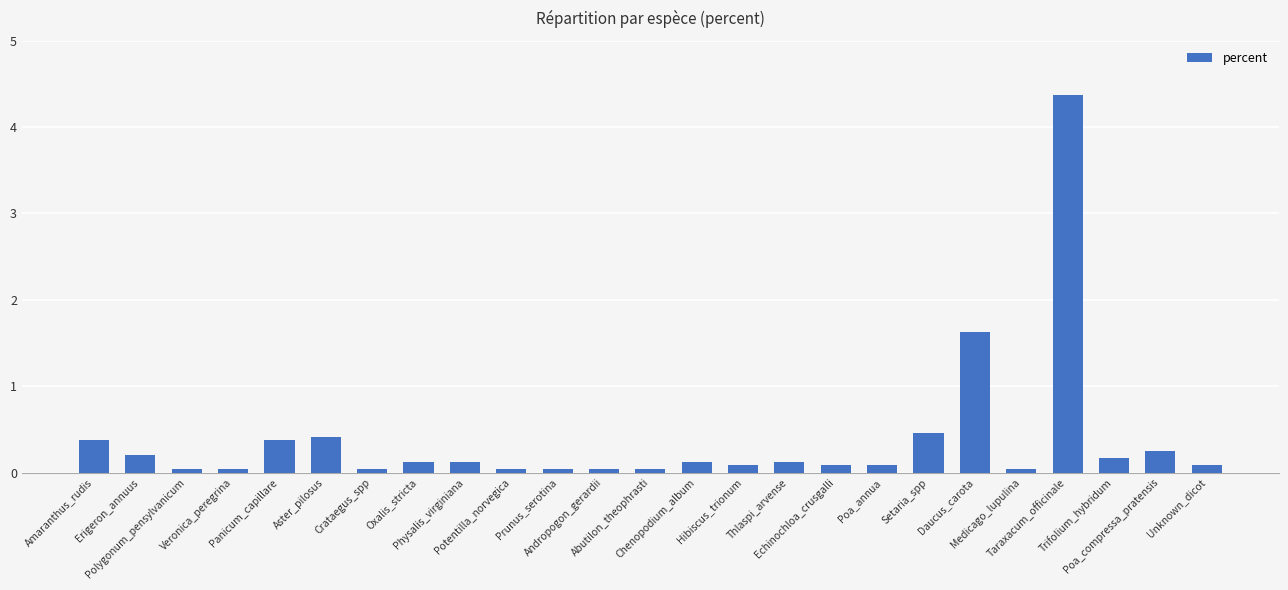

What is the average value?

0.4